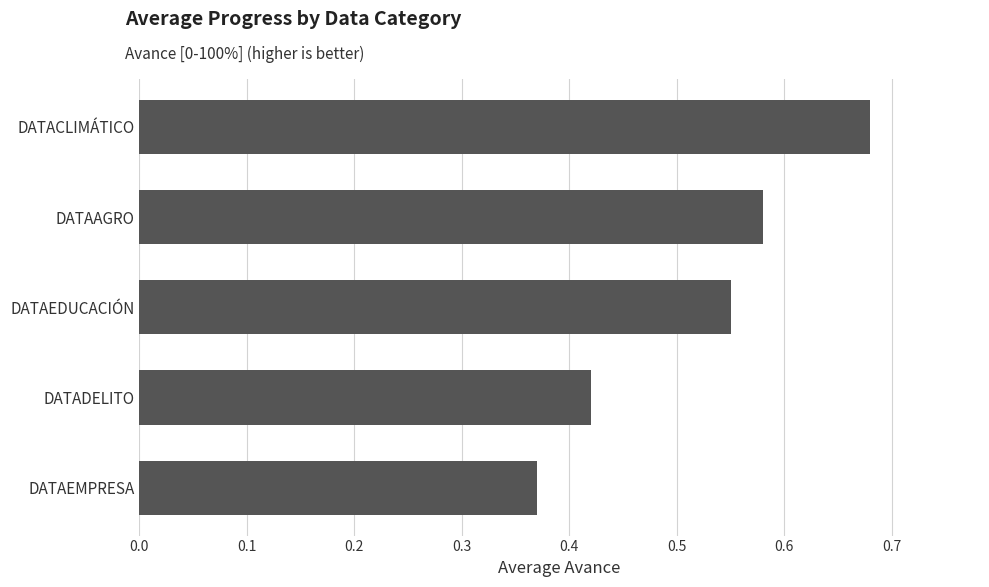

Which category has the highest value across all series?

DATACLIMÁTICO